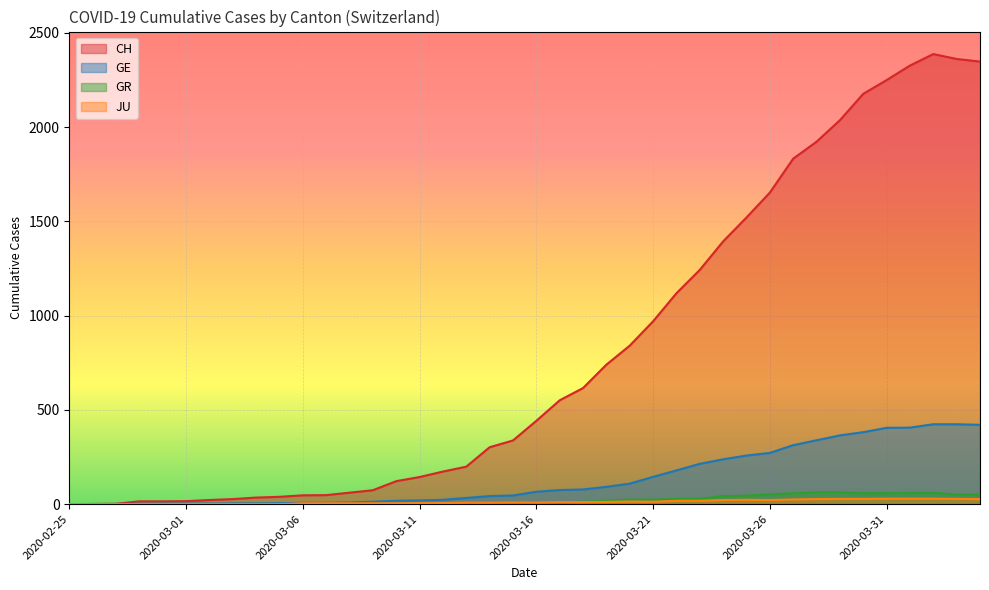

At which category does the chart reach its peak across all series?

2020-04-02